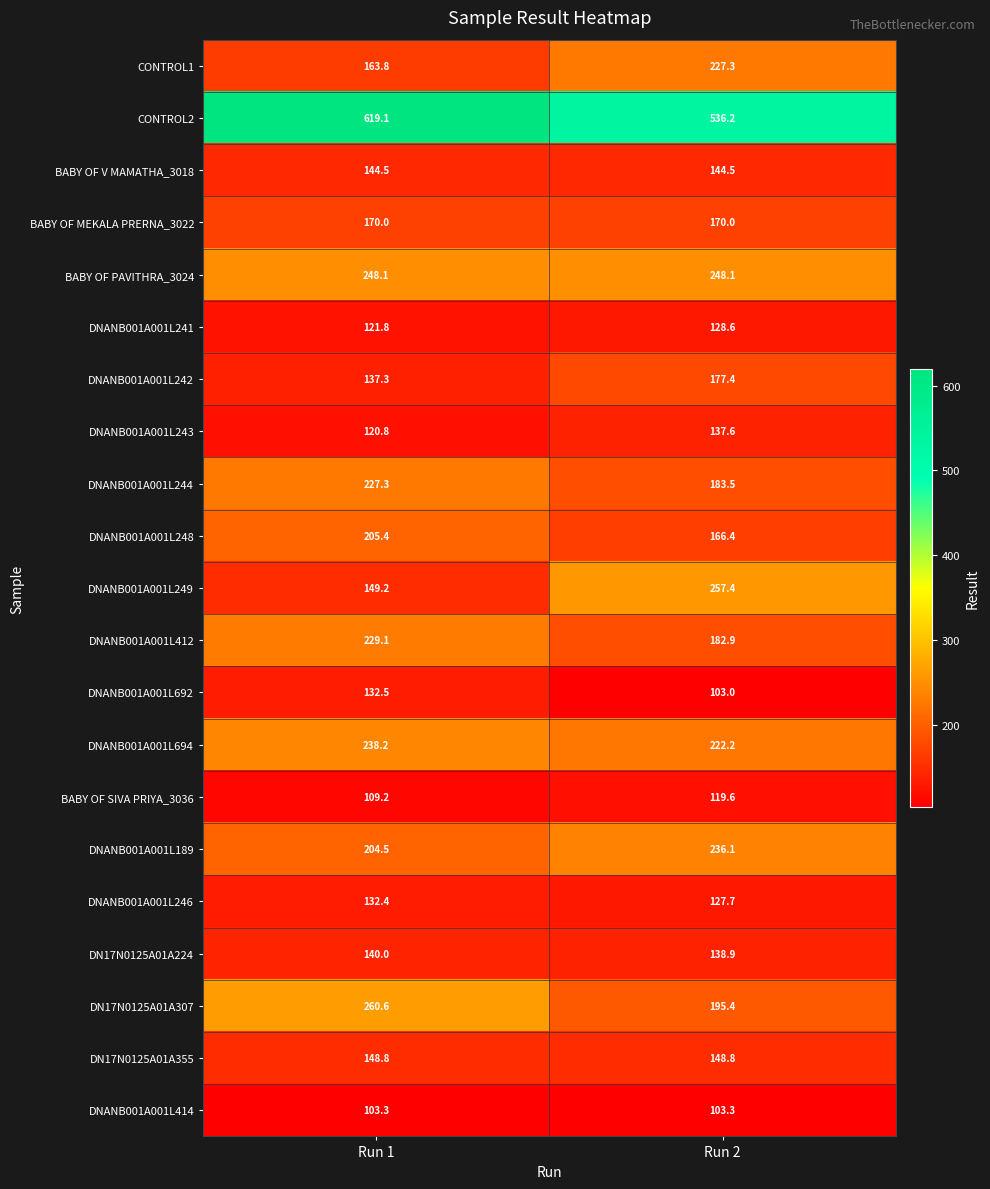

What is the total value across all series at Run 2?

3954.9